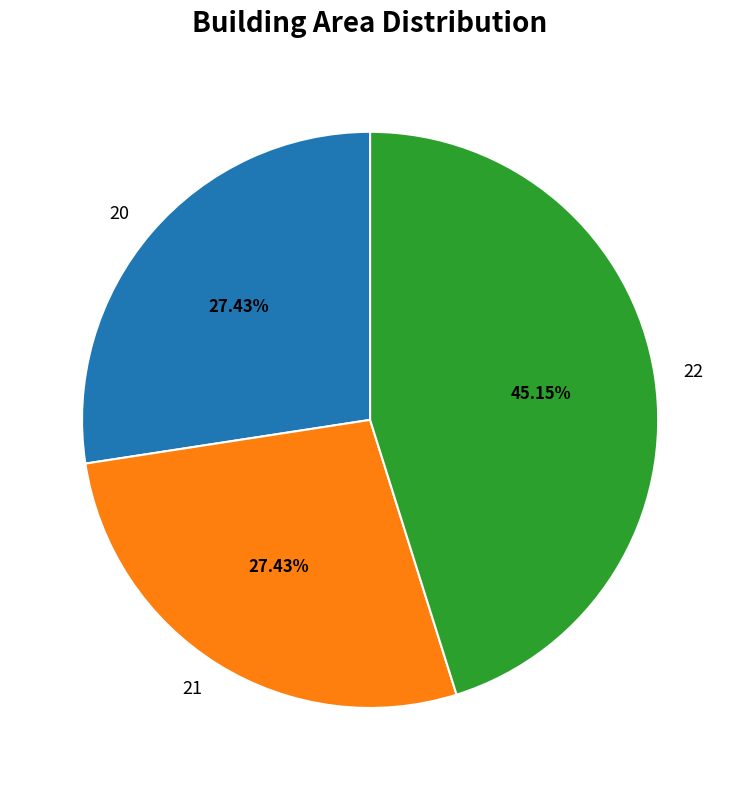

What percentage is the 21 slice, to the nearest percent?

27%